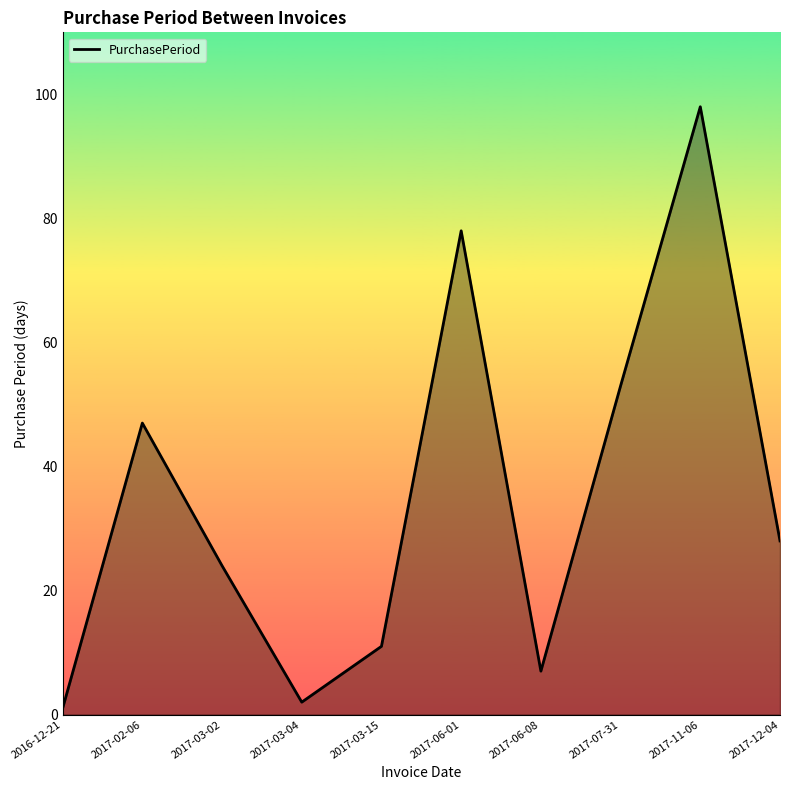

At which category does the data reach its first local valley?

2017-03-04